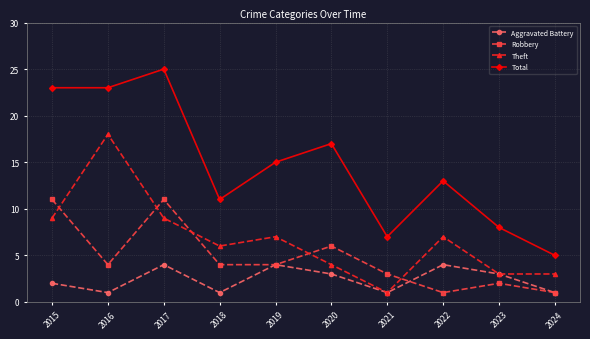

Count the number of categories in the chart.

10